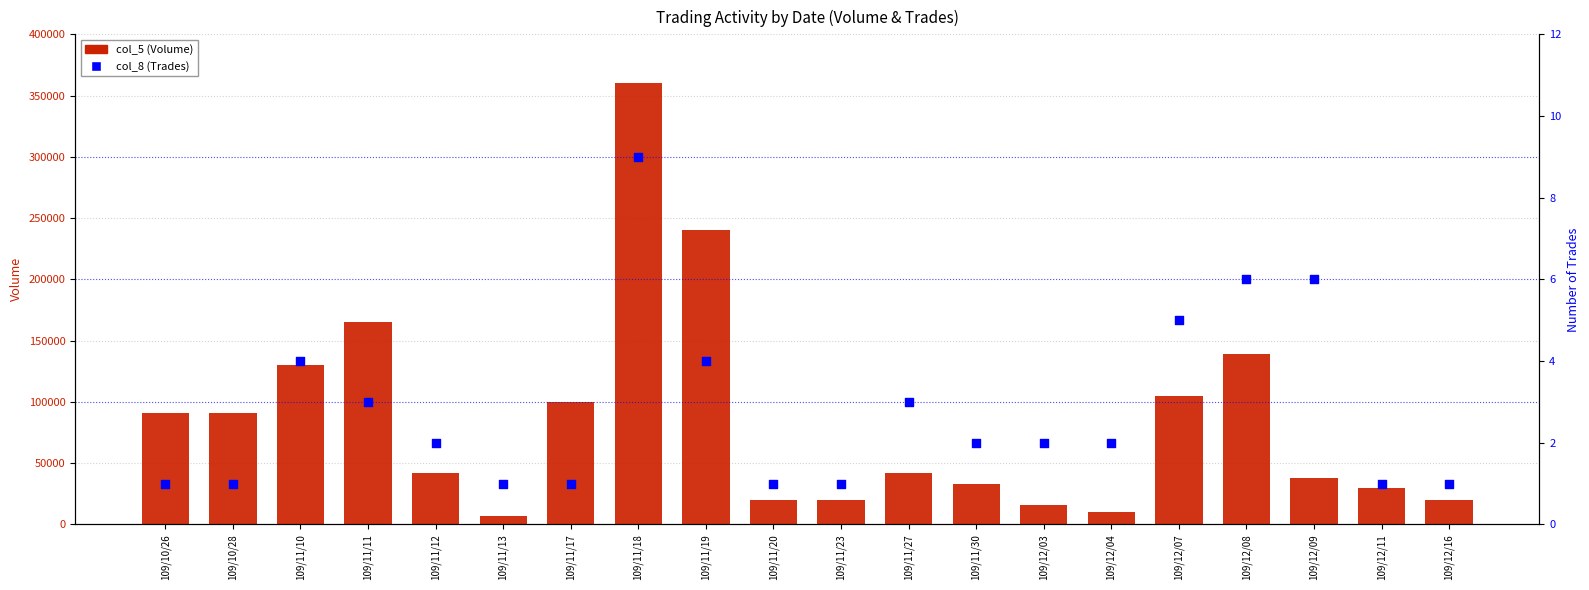

Which series has the largest Y range (max minus min)?

col_5 (Volume)